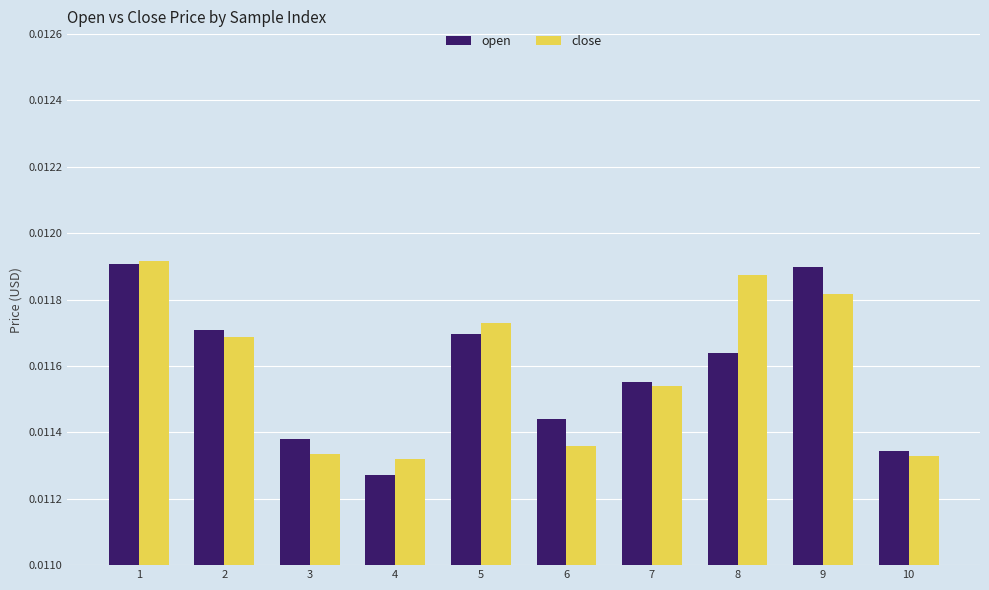

Between 4 and 6, which series saw the biggest shift?

open